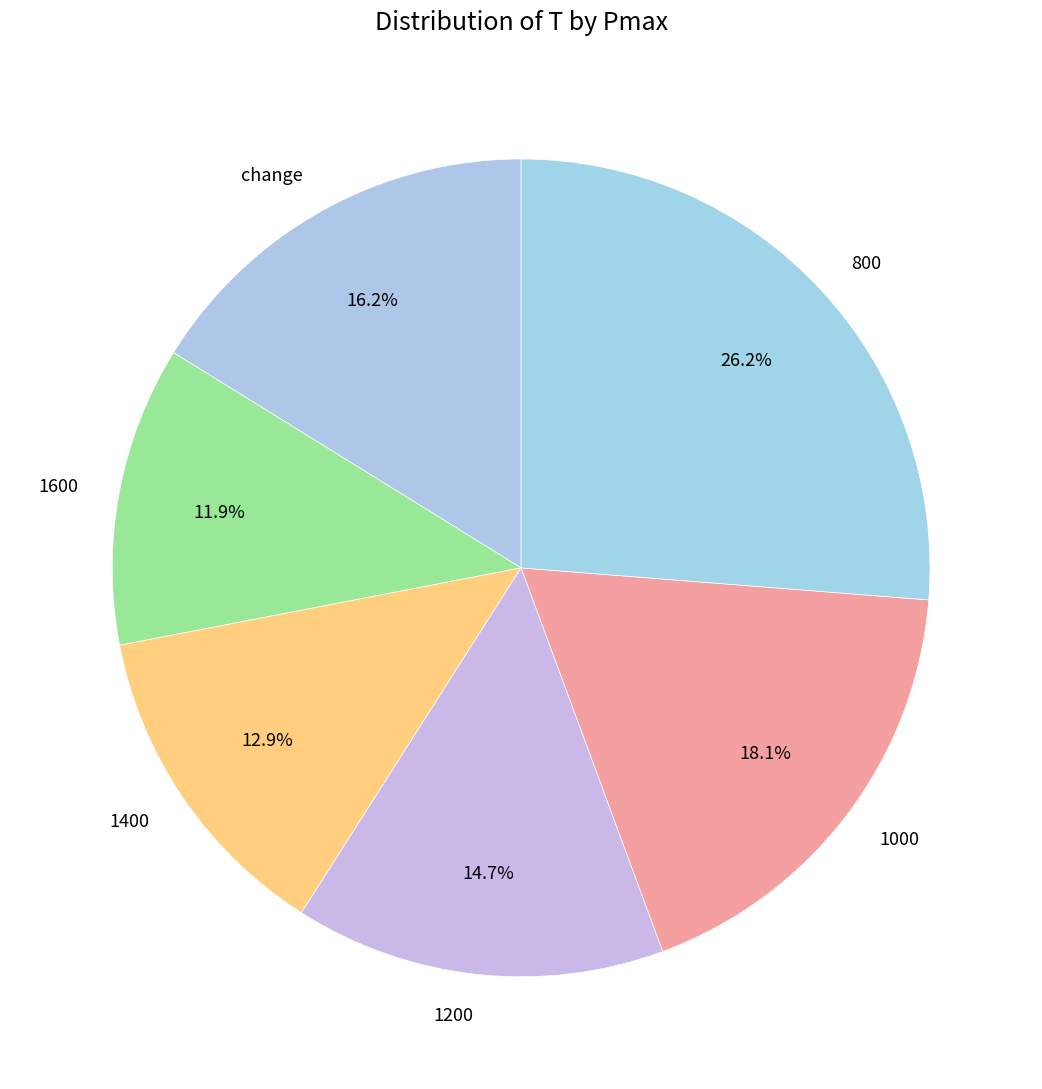

To the nearest percent, what portion does 800 represent?

26%